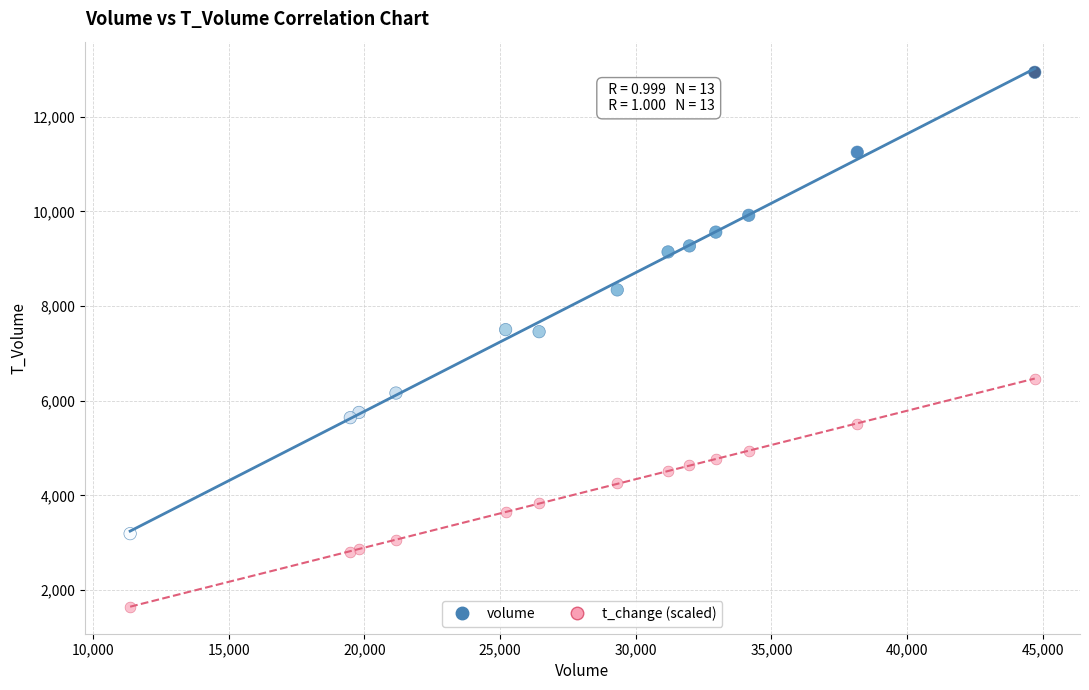

Which series has the widest spread of Y values?

volume